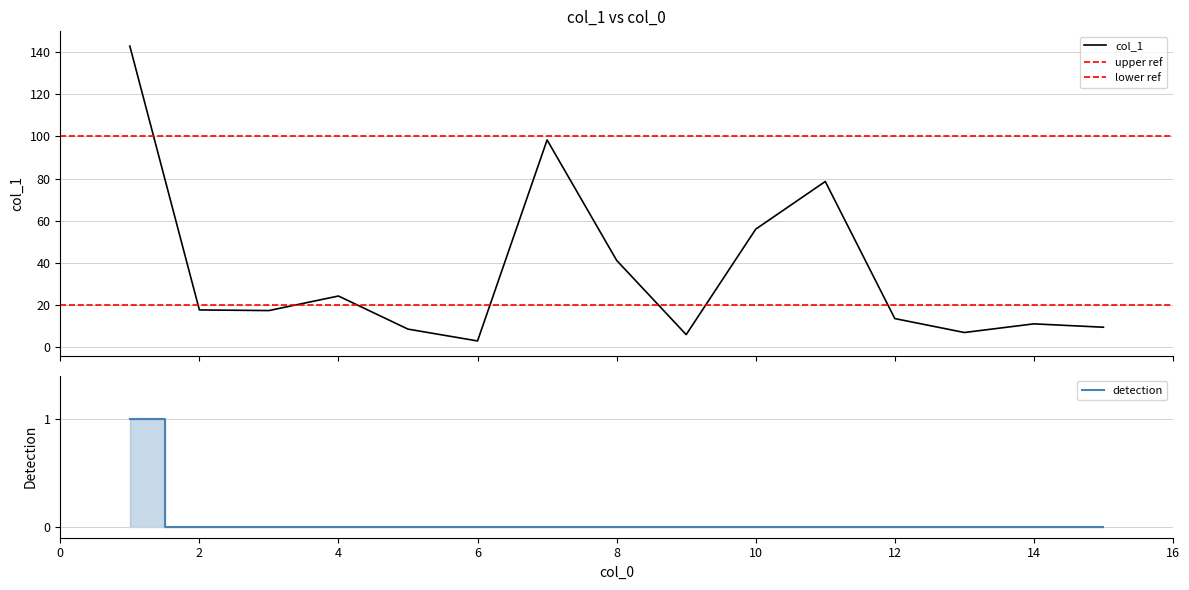

Reading left to right, what are all the values shown in this chart?

1=142.8	2=17.7	3=17.4	4=24.3	5=8.6	6=3.0	7=98.3	8=41.2	9=6.0	10=56.0	11=78.6	12=13.6	13=7.0	14=11.1	15=9.5